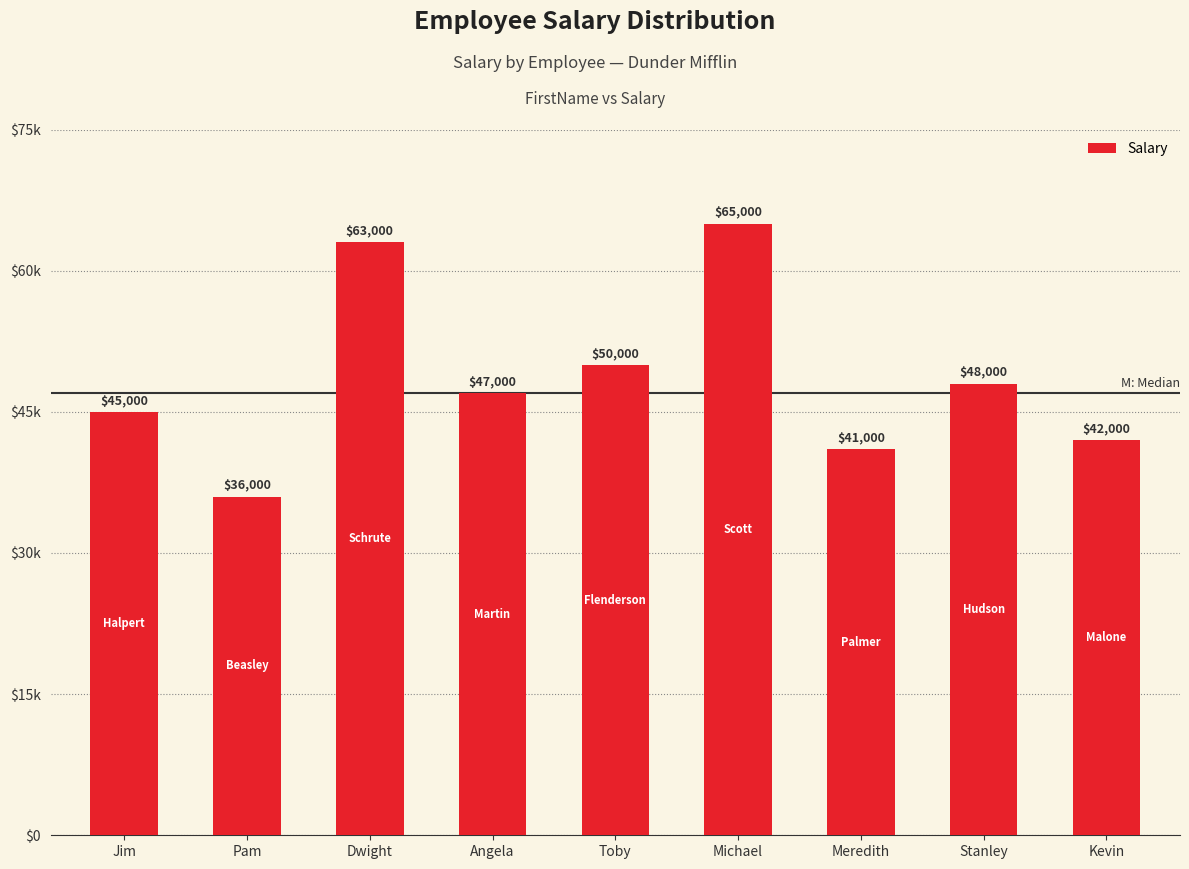

What is the label of the 8th bar from the left?

Stanley